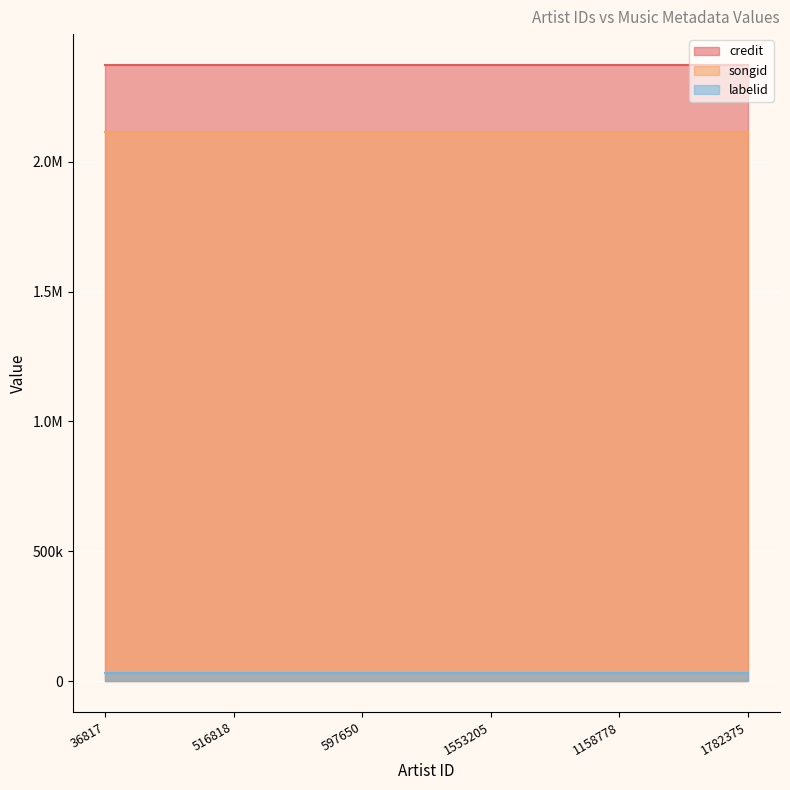

Reading left to right, list all the values displayed in this chart.

credit: 36817=2372544	516818=2372544	597650=2372544	1553205=2372544	1158778=2372544	1782375=2372544
songid: 36817=2114677	516818=2114677	597650=2114677	1553205=2114677	1158778=2114677	1782375=2114677
labelid: 36817=33274	516818=33274	597650=33274	1553205=33274	1158778=33274	1782375=33274